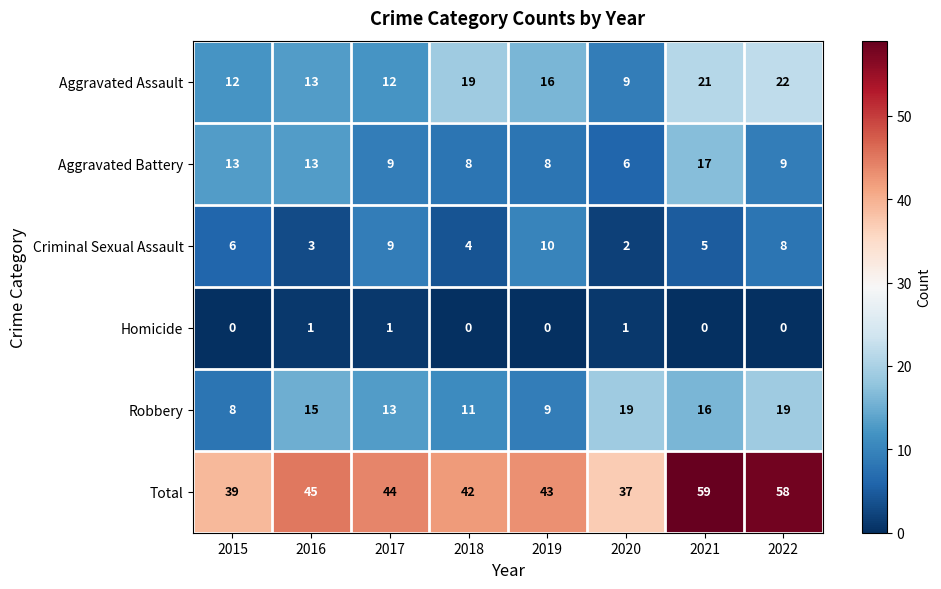

How many data points does each series have?

8